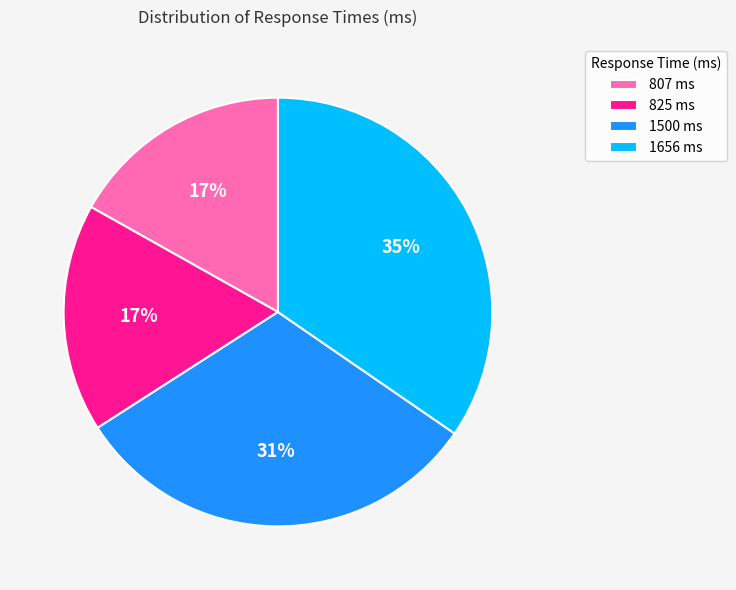

What is the largest slice in the pie chart?

1656 ms